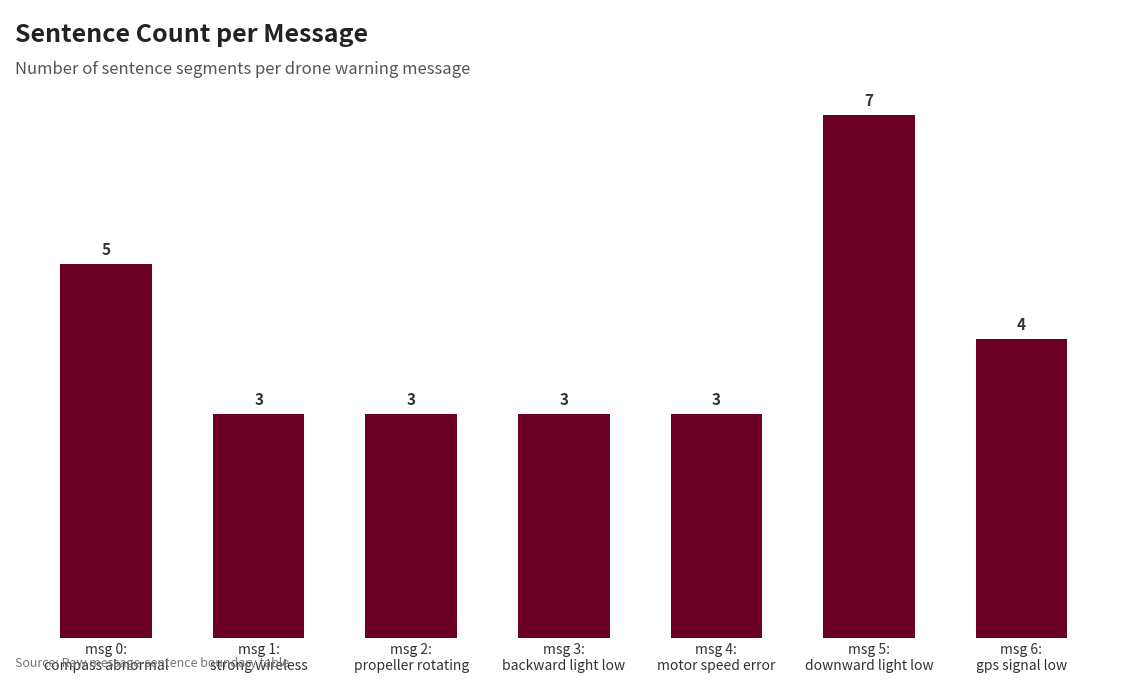

What is the minimum value shown in the chart?

3